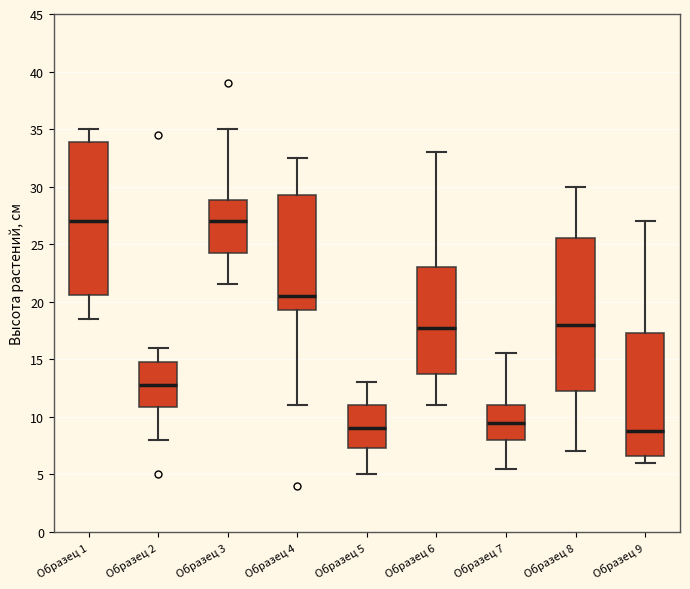

Where is the lower edge of the box for Образец 2 on the y-axis? The values are not printed on the chart, so give them approximately, as read against the axis.

11.0